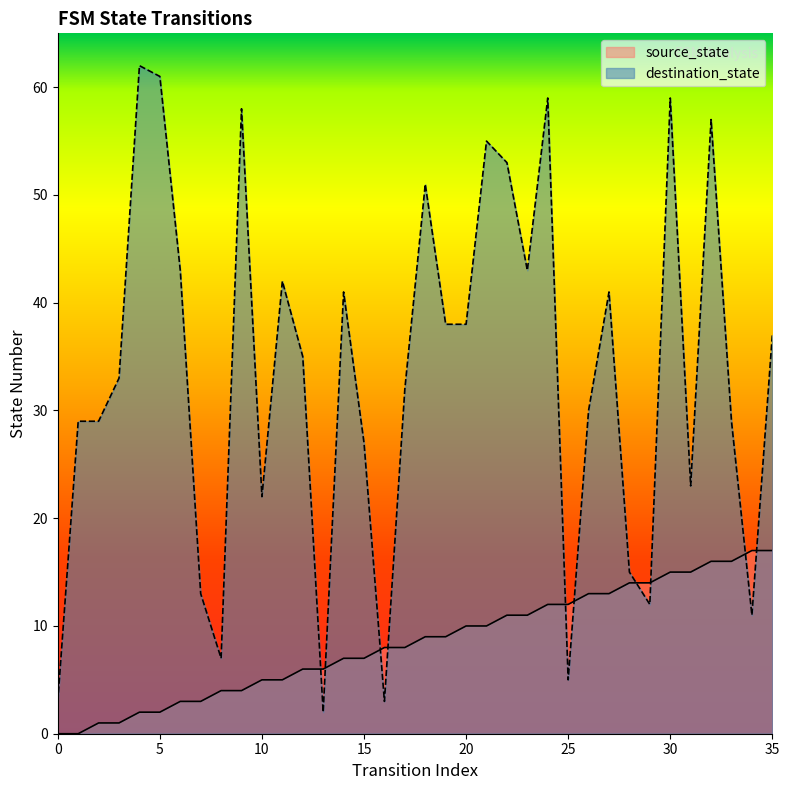

How many interior local valleys does the destination_state series have?

9